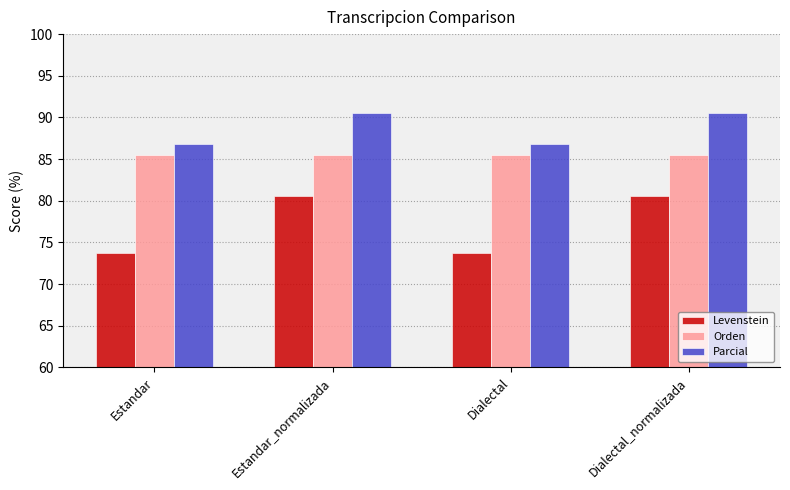

What is the smallest value displayed?

73.8